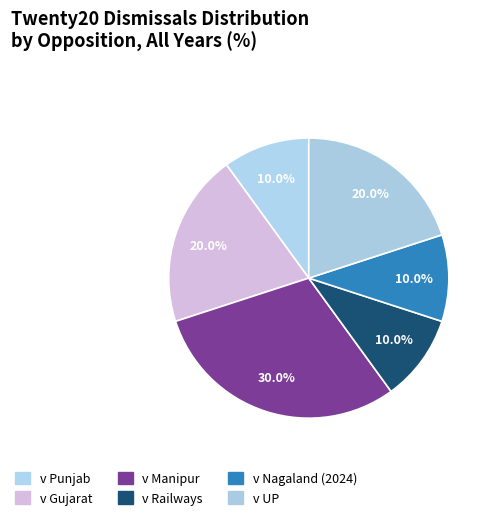

Count the number of slices in the pie.

6